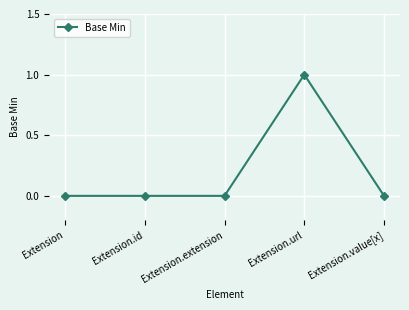

Reading right to left, list all the values displayed in this chart.

0	1	0	0	0